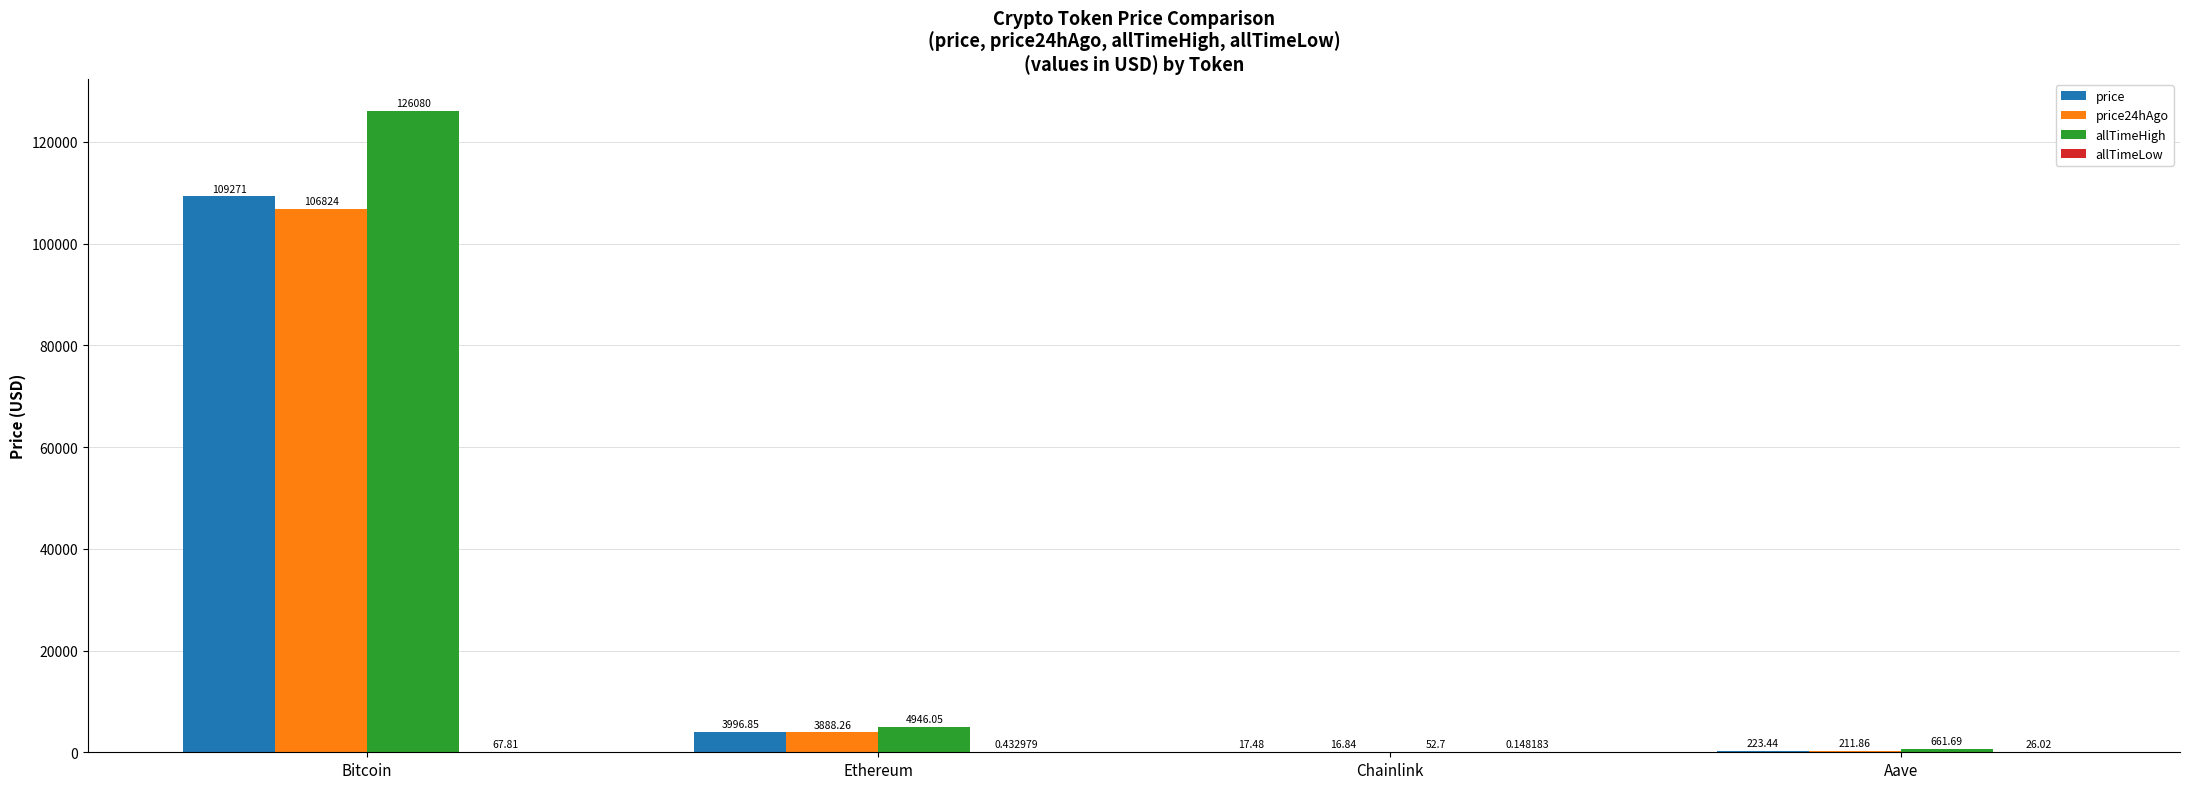

Count the number of categories in the chart.

4